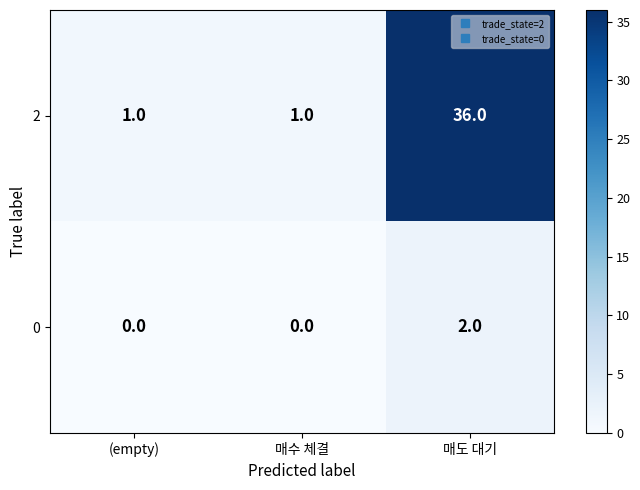

What is the average value of the 2 series?

13